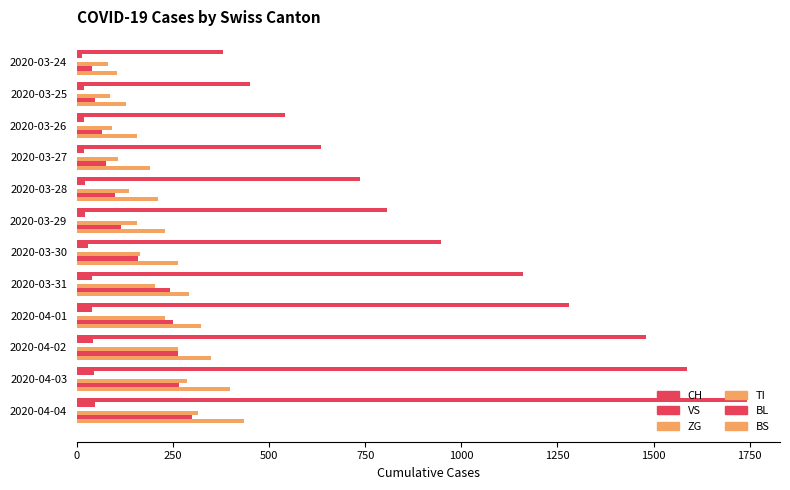

What is the difference between the maximum and minimum values in the BS series?

329.0